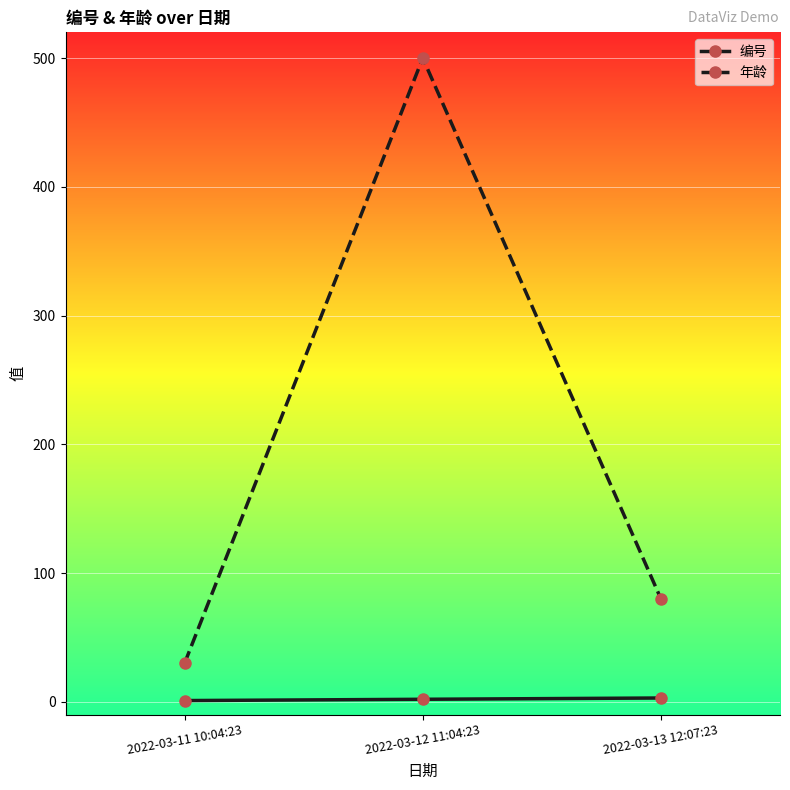

List the series in order of their overall mean, highest first.

年龄, 编号